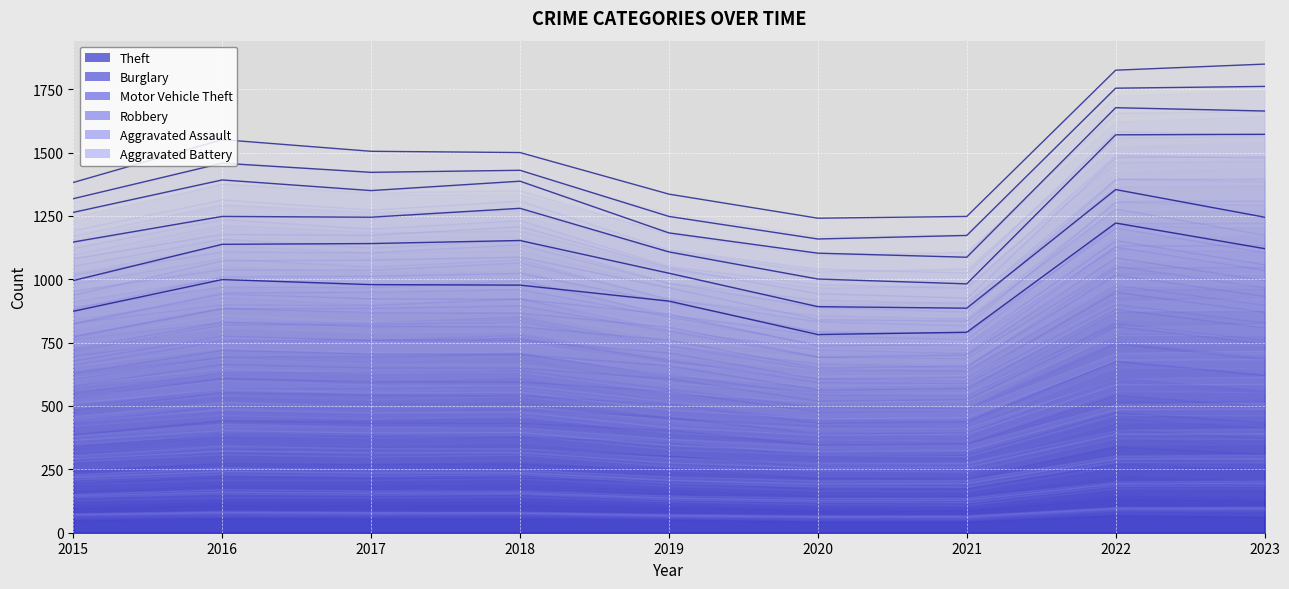

Is the value of Motor Vehicle Theft at 2020 greater than the value of Robbery at 2022?

Yes